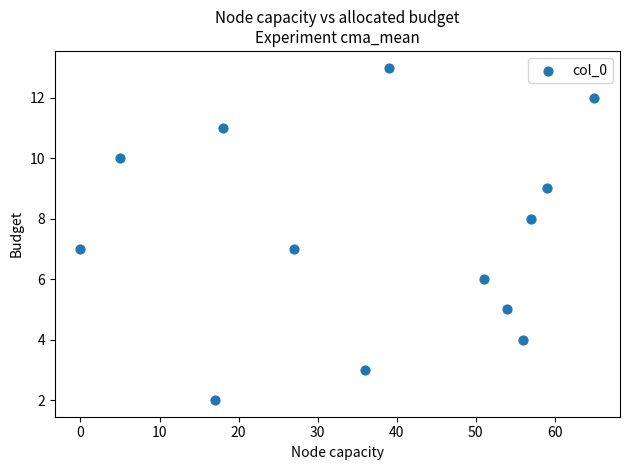

What is the range of Y values (max minus min)?

11